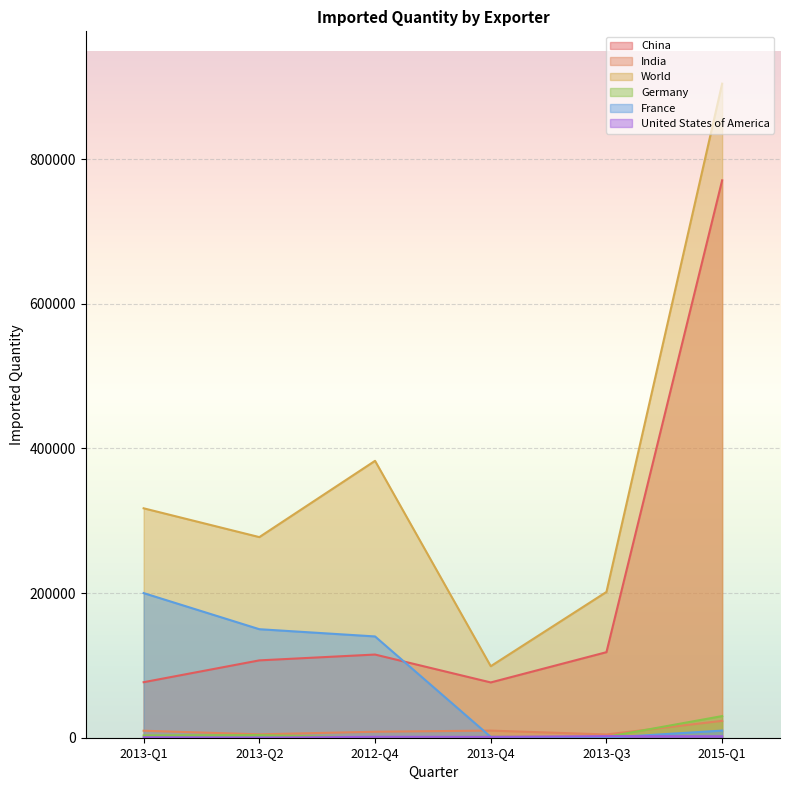

Where does the United States of America series first go above 1210?

2013-Q3